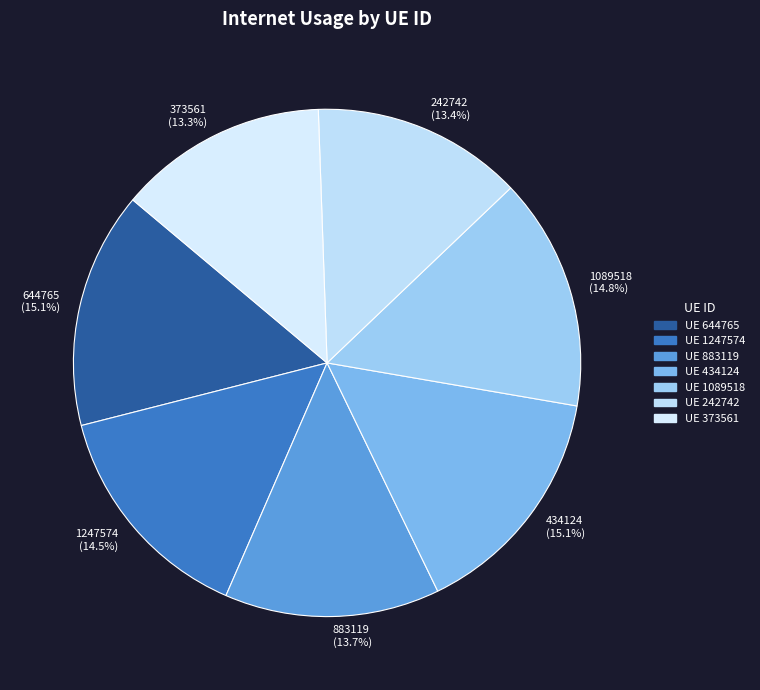

Which has a higher value, 883119 or 1247574?

1247574